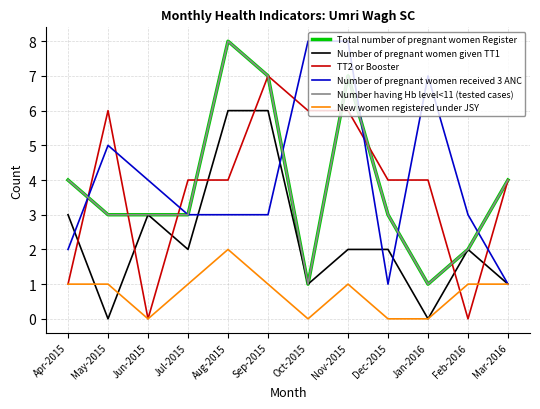

Does the chart have visible grid lines?

Yes